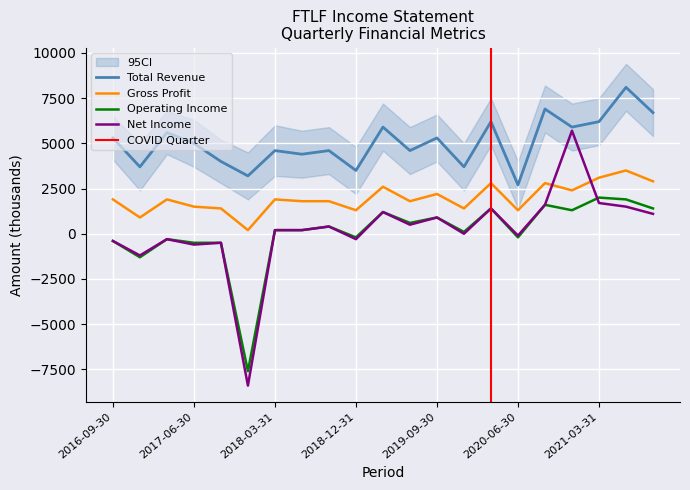

How many values in the Operating Income series are below 200?

9